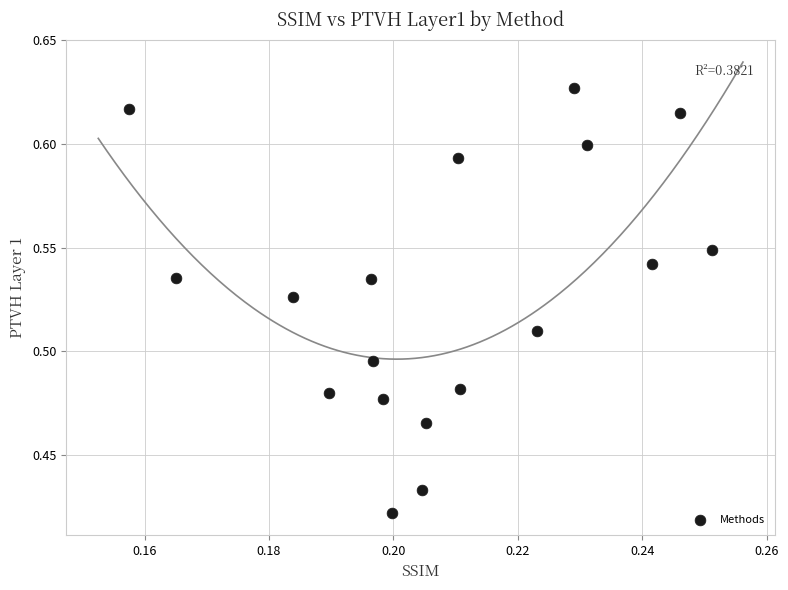

Count the number of points in this scatter plot.

18